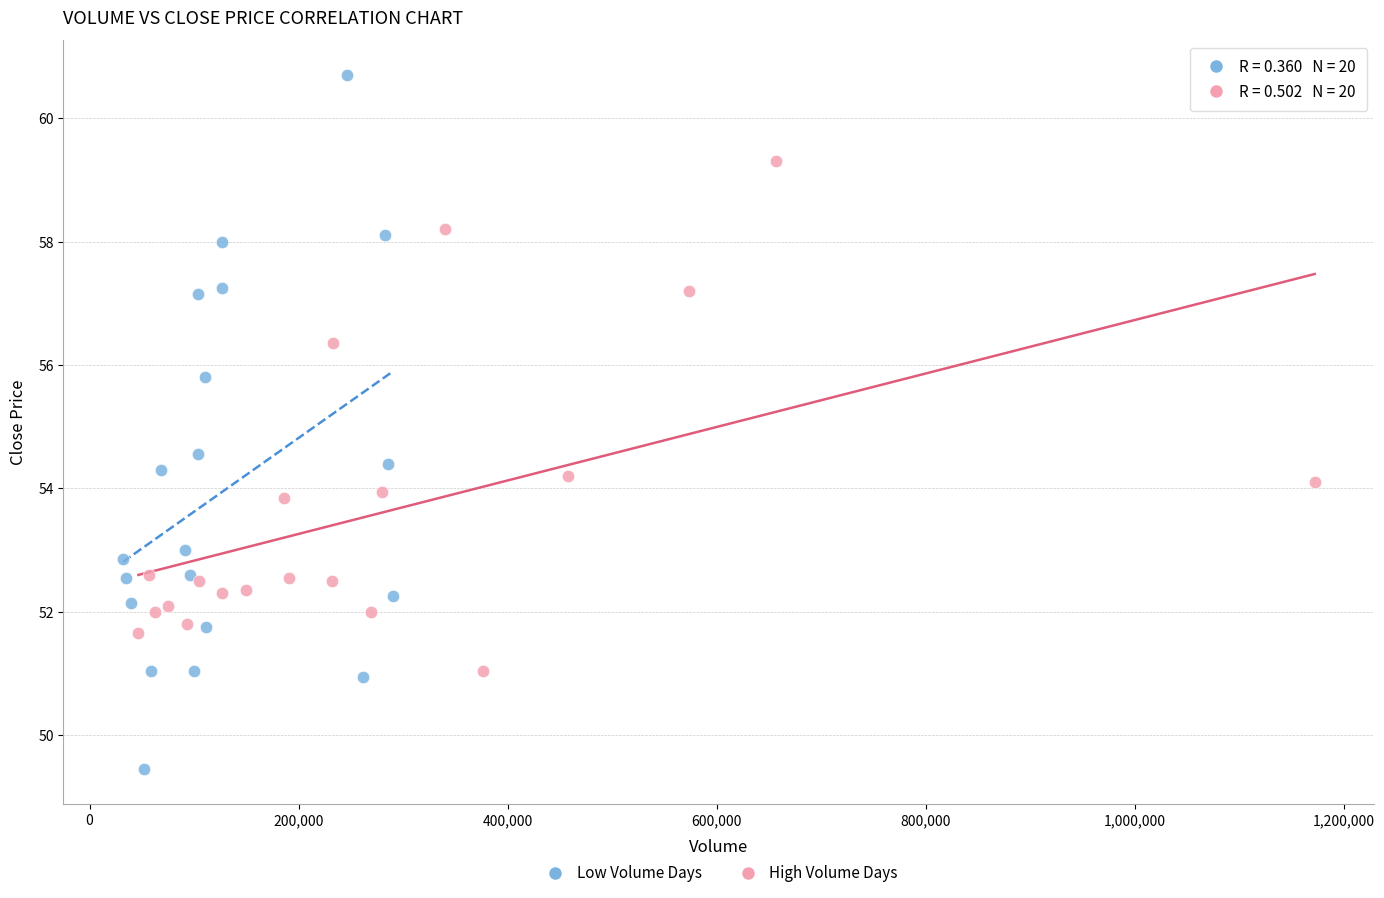

What are all the series names shown in the legend?

Low Volume Days, High Volume Days